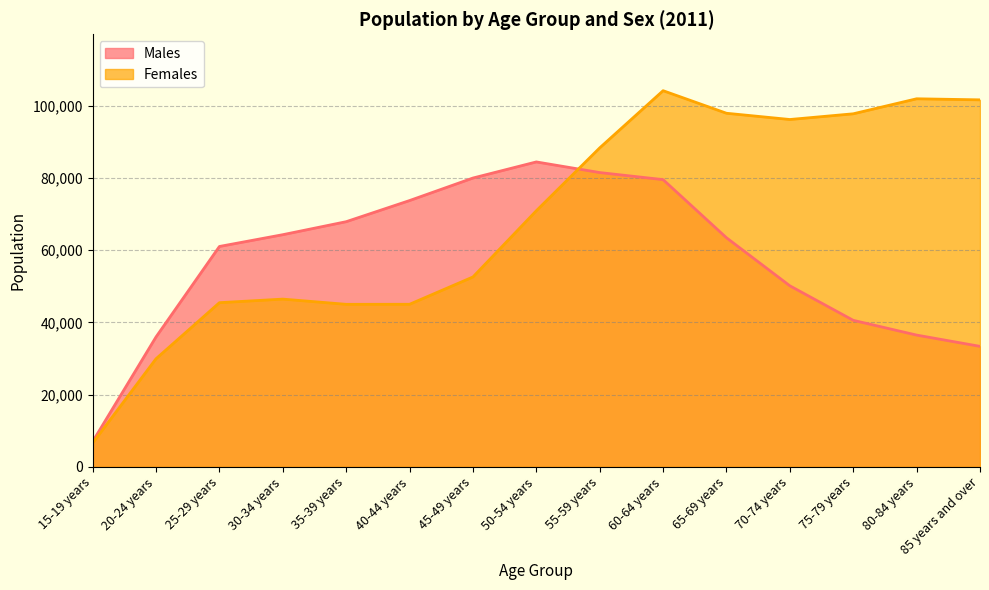

Where is the first local maximum for Males?

50-54 years